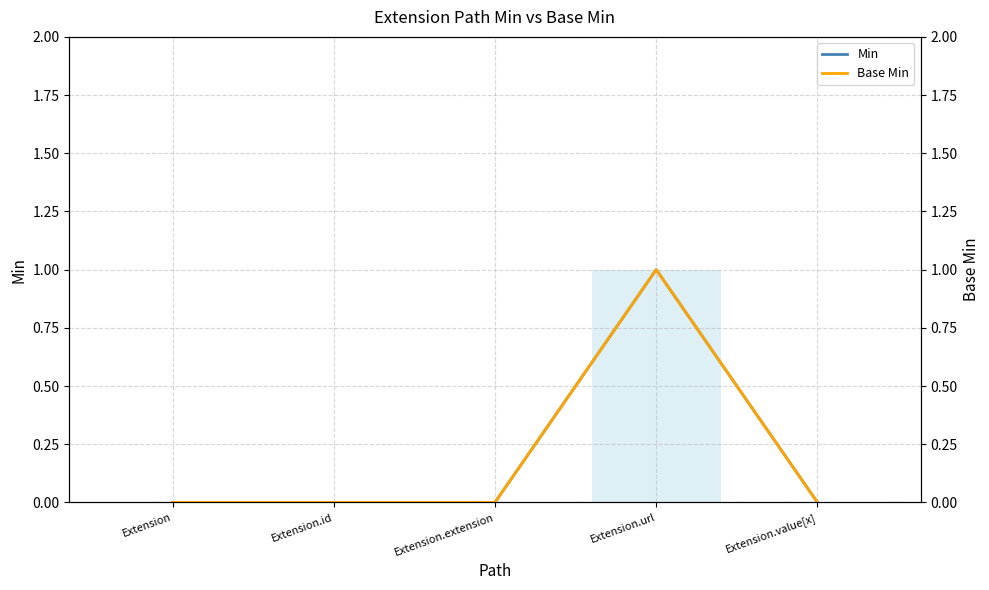

Which series changed the most between Extension and Extension.id?

Min